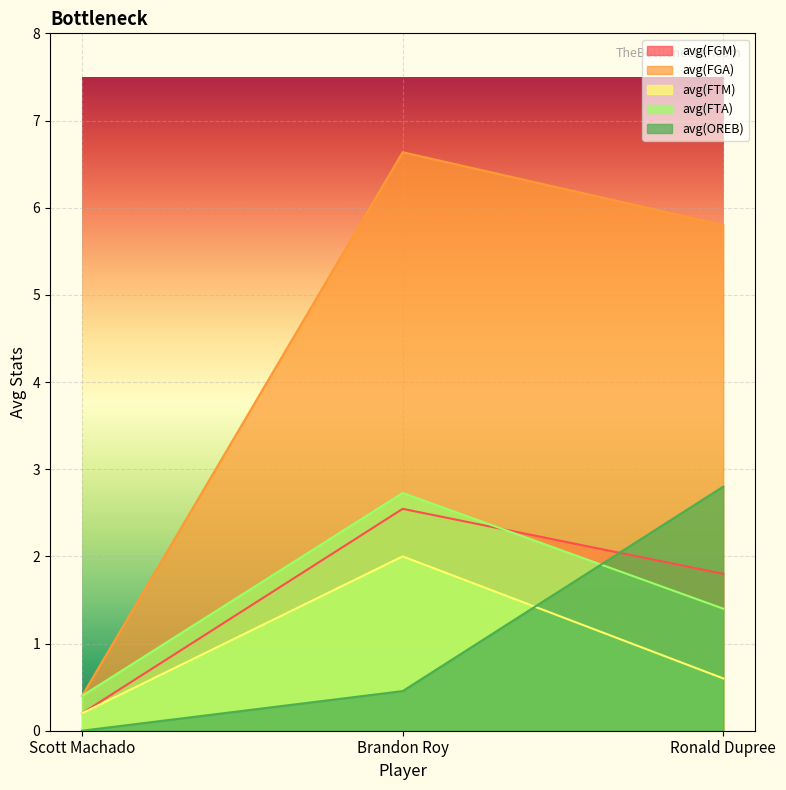

What is the label of the 1st point from the right?

Ronald Dupree